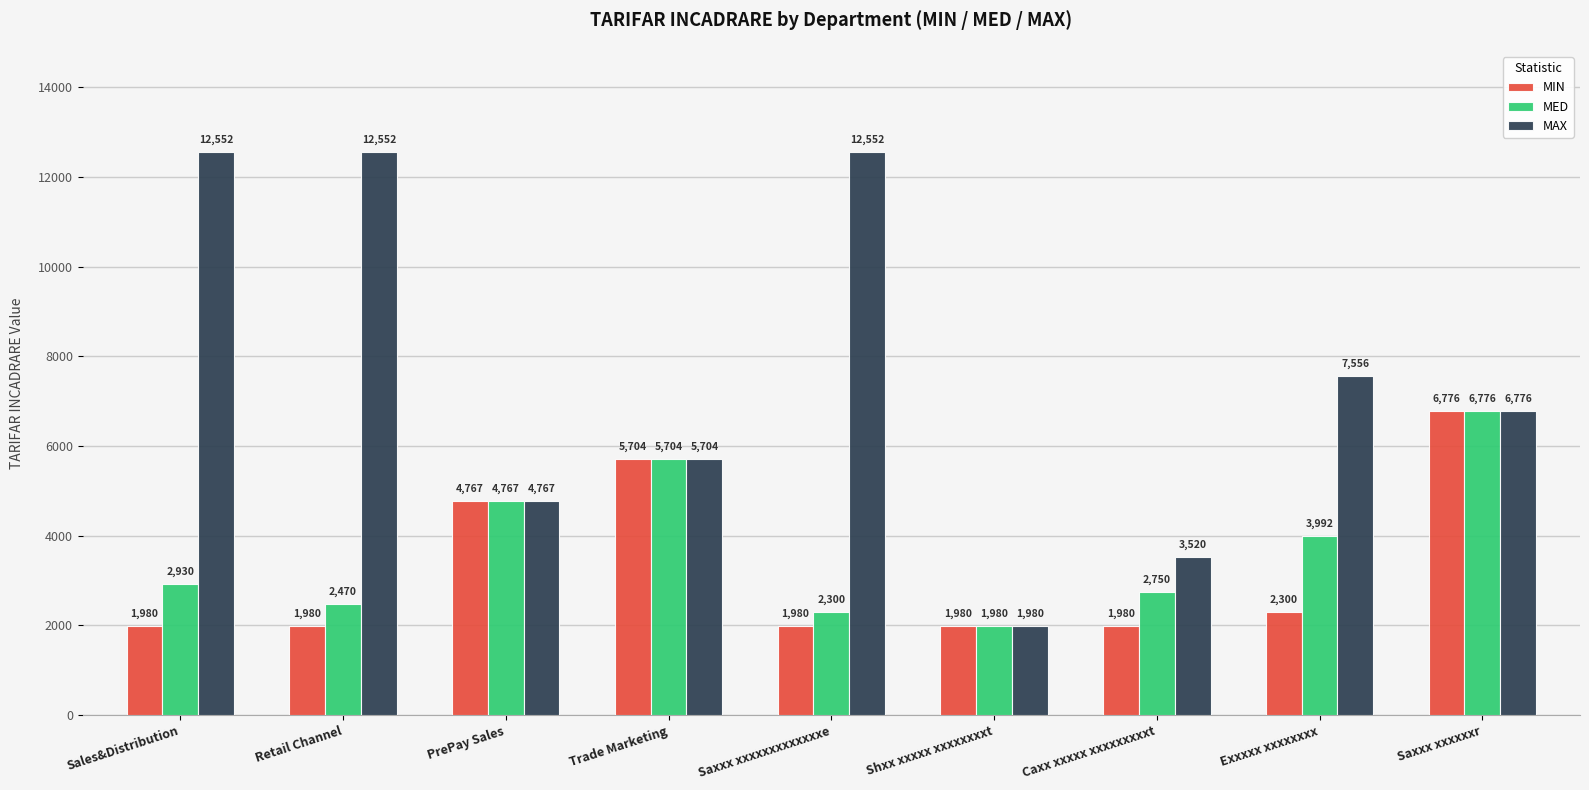

Read the MAX value at Caxx xxxxx xxxxxxxxxt.

3520.0